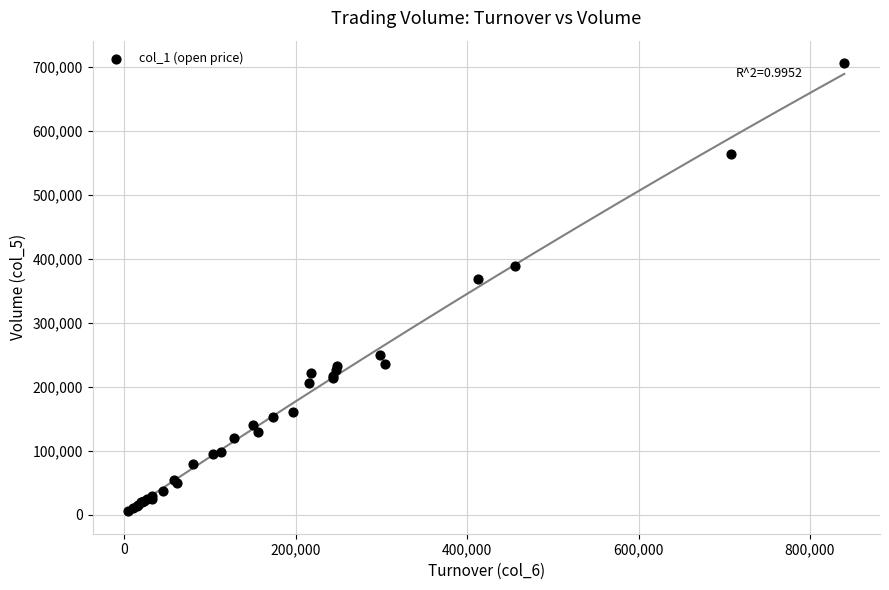

What Y value in the scatter plot is closest to 355500?

368000